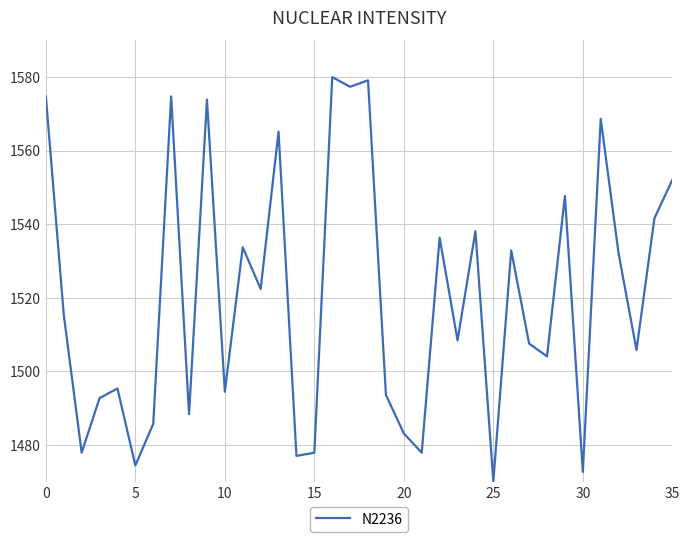

Reading left to right, list all the values displayed in this chart.

1574.8	1515.4	1477.9	1492.7	1495.3	1474.4	1485.7	1574.8	1488.3	1573.9	1494.4	1533.7	1522.4	1565.2	1477.0	1477.9	1580.0	1577.4	1579.1	1493.6	1483.1	1477.9	1536.3	1508.4	1538.1	1470.0	1532.9	1507.5	1504.0	1547.7	1472.6	1568.7	1532.0	1505.8	1541.6	1552.1